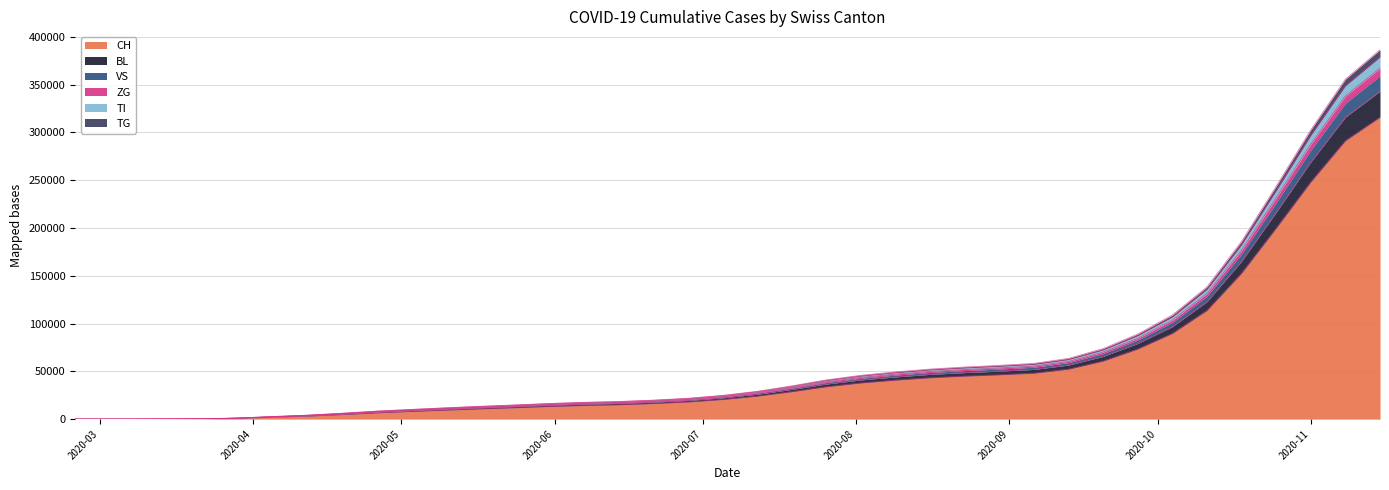

What is the maximum value for CH?

315960